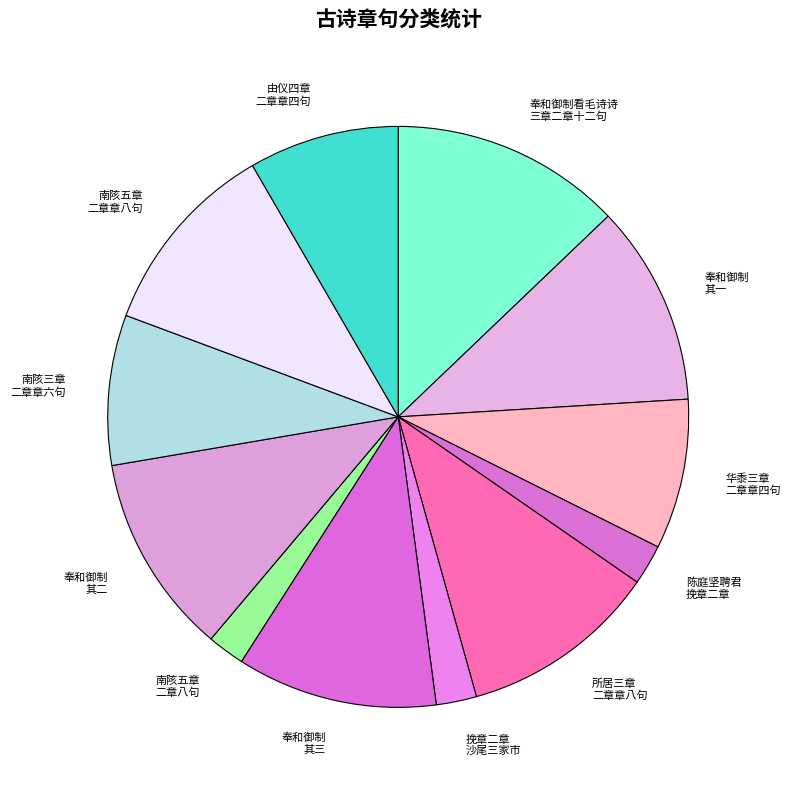

True or false: 奉和御制 其二 accounts for 11% of the total.

True